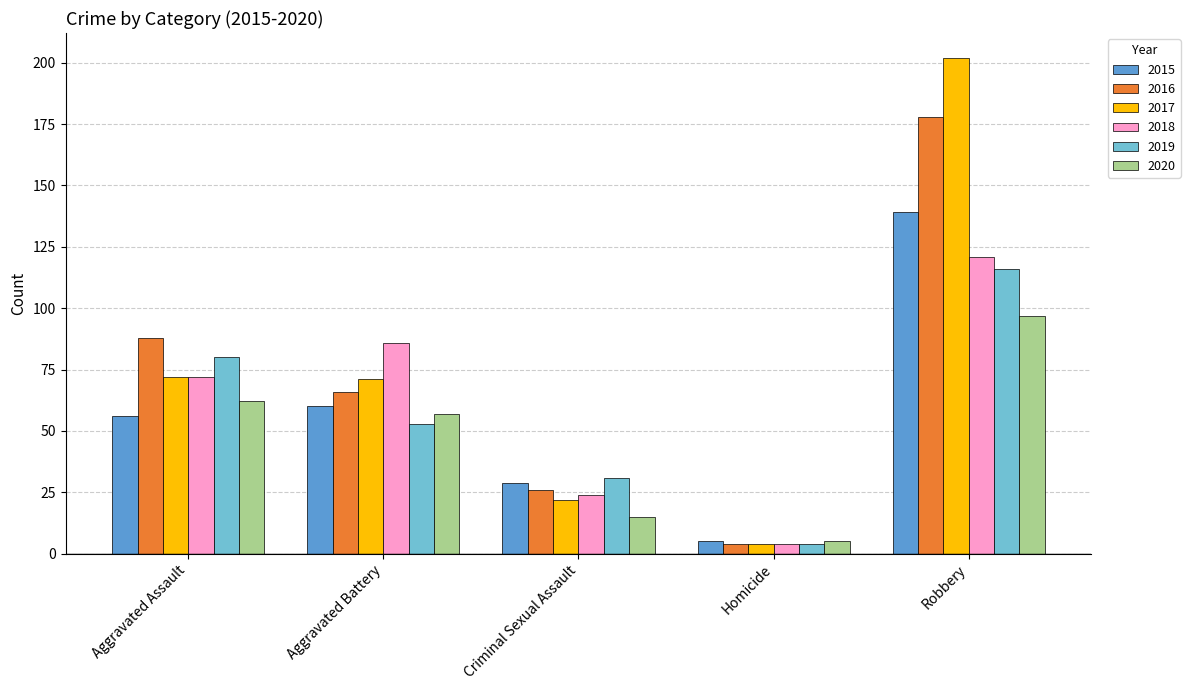

What is the difference between the second highest and minimum values in the 2016 series?

84